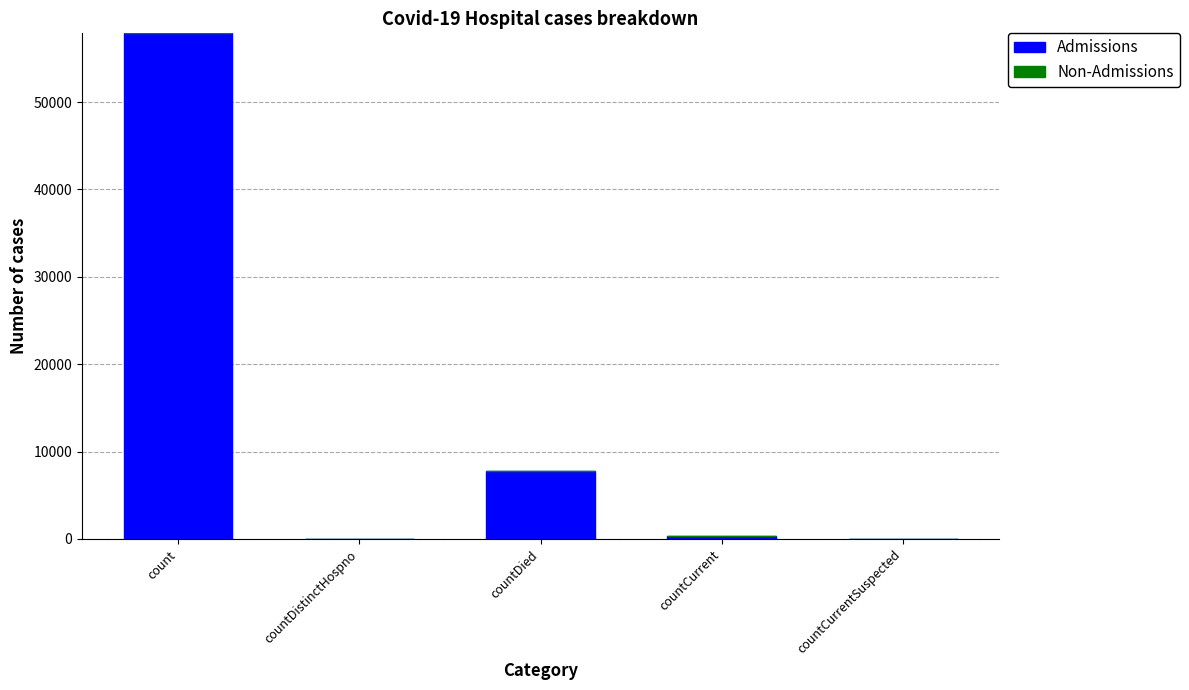

True or false: the data shows 0 at countCurrentSuspected.

True